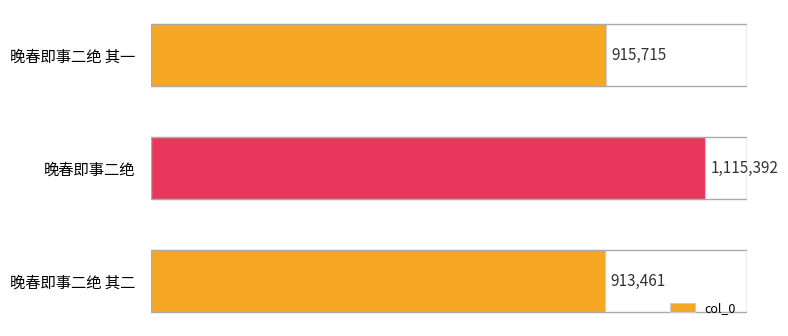

Does the chart contain any negative values?

No